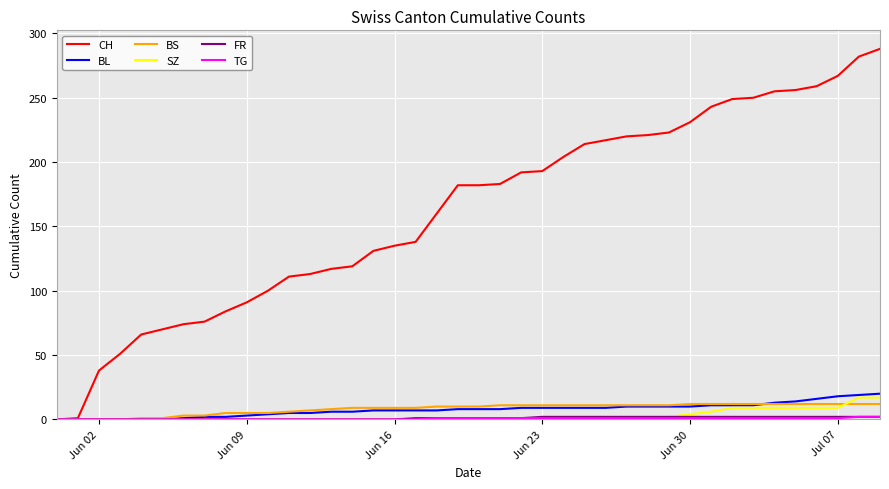

Which series has the largest total across all categories?

CH